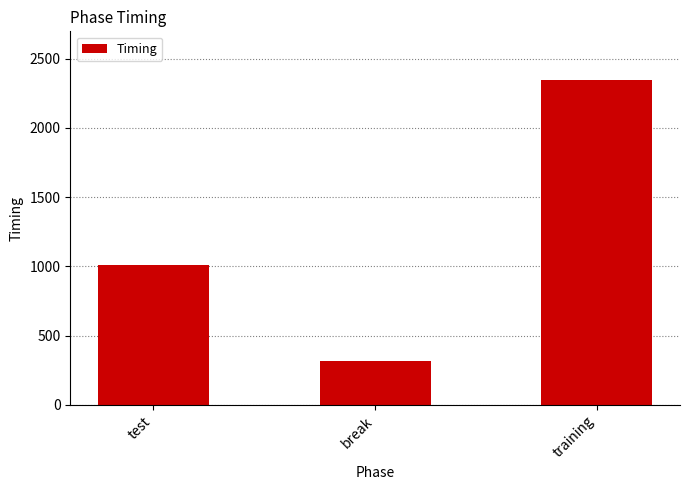

What is the label of the 2nd bar from the left?

break